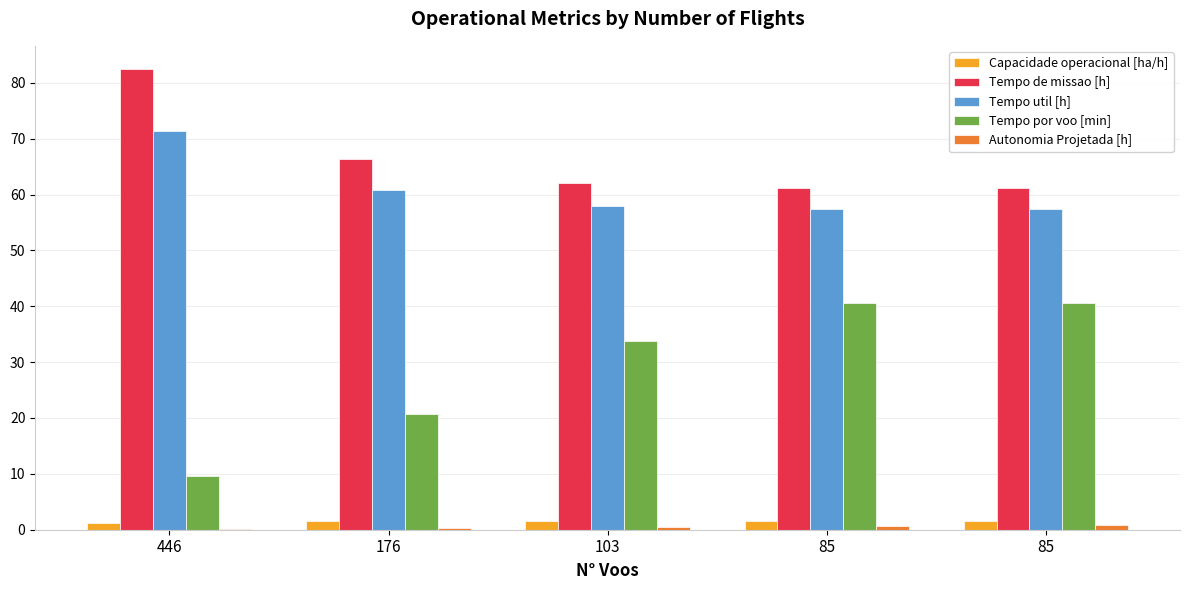

What is the difference between the second highest and minimum values in the Autonomia Projetada [h] series?

0.5